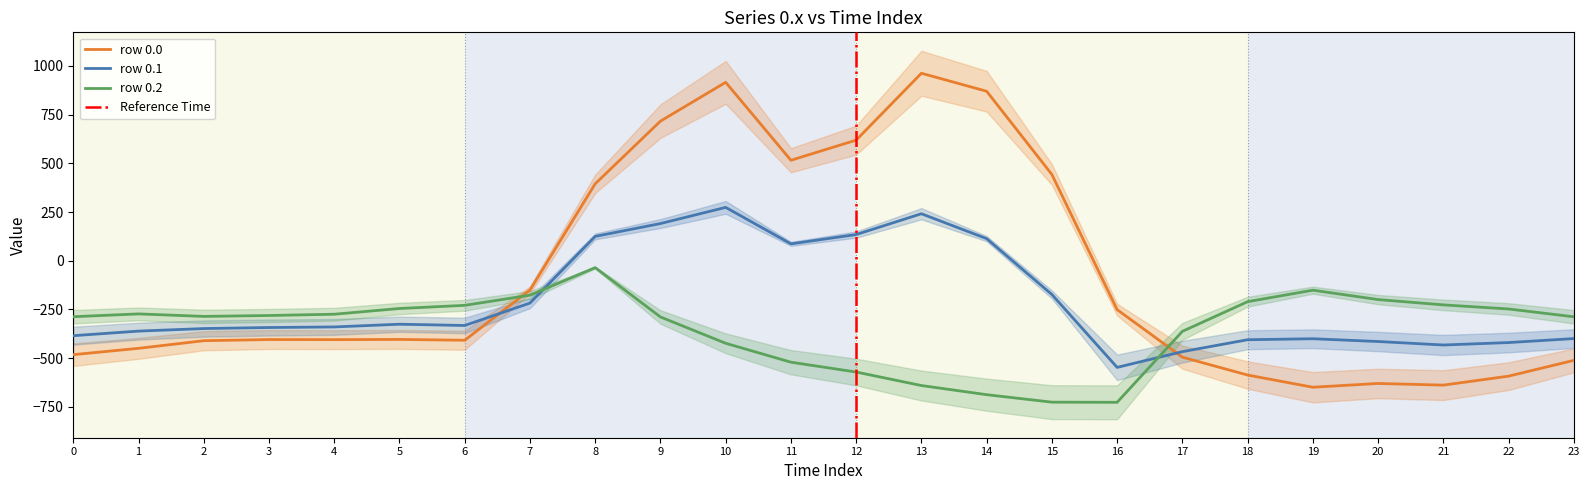

Reading right to left, list all the values displayed in this chart.

0.0: 23=-511.3	22=-592.3	21=-638.4	20=-629.9	19=-649.2	18=-586.7	17=-494.8	16=-250.9	15=443.0	14=870.3	13=962.7	12=619.4	11=516.0	10=916.2	9=716.9	8=395.3	7=-150.1	6=-408.0	5=-403.8	4=-404.9	3=-404.4	2=-410.3	1=-449.5	0=-482.0
0.1: 23=-399.4	22=-419.9	21=-432.4	20=-414.5	19=-400.2	18=-405.4	17=-466.6	16=-547.3	15=-173.1	14=113.7	13=241.5	12=134.6	11=87.0	10=274.1	9=191.1	8=125.2	7=-217.1	6=-332.2	5=-325.7	4=-339.6	3=-342.7	2=-347.9	1=-361.1	0=-384.6
0.2: 23=-287.5	22=-247.4	21=-226.4	20=-199.2	19=-151.0	18=-210.0	17=-362.4	16=-726.6	15=-725.8	14=-687.4	13=-640.4	12=-571.2	11=-520.6	10=-423.5	9=-288.5	8=-35.3	7=-176.6	6=-228.8	5=-245.0	4=-274.4	3=-281.0	2=-285.5	1=-272.7	0=-287.1